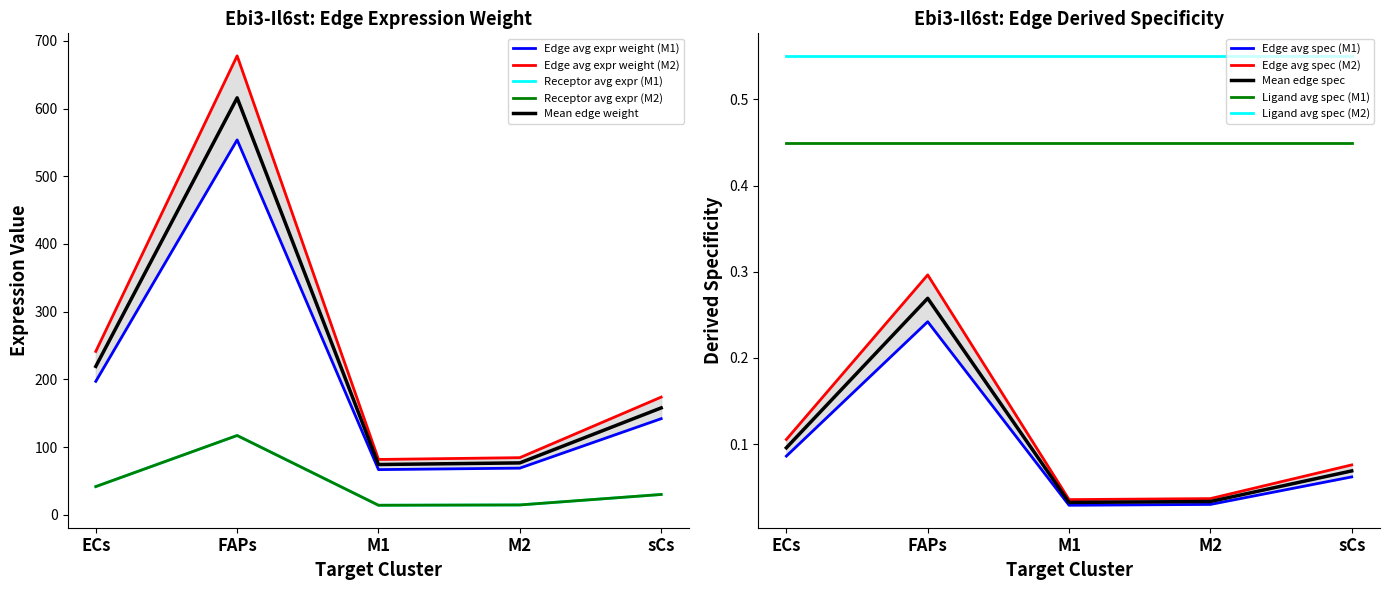

What is the highest value of the Edge avg expr derived specificity (M1) series?

0.3